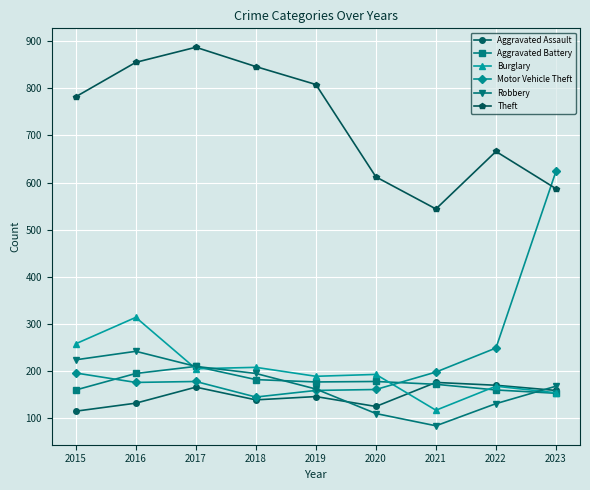

What is the sum of the Theft values at 2023 and 2016?

1442